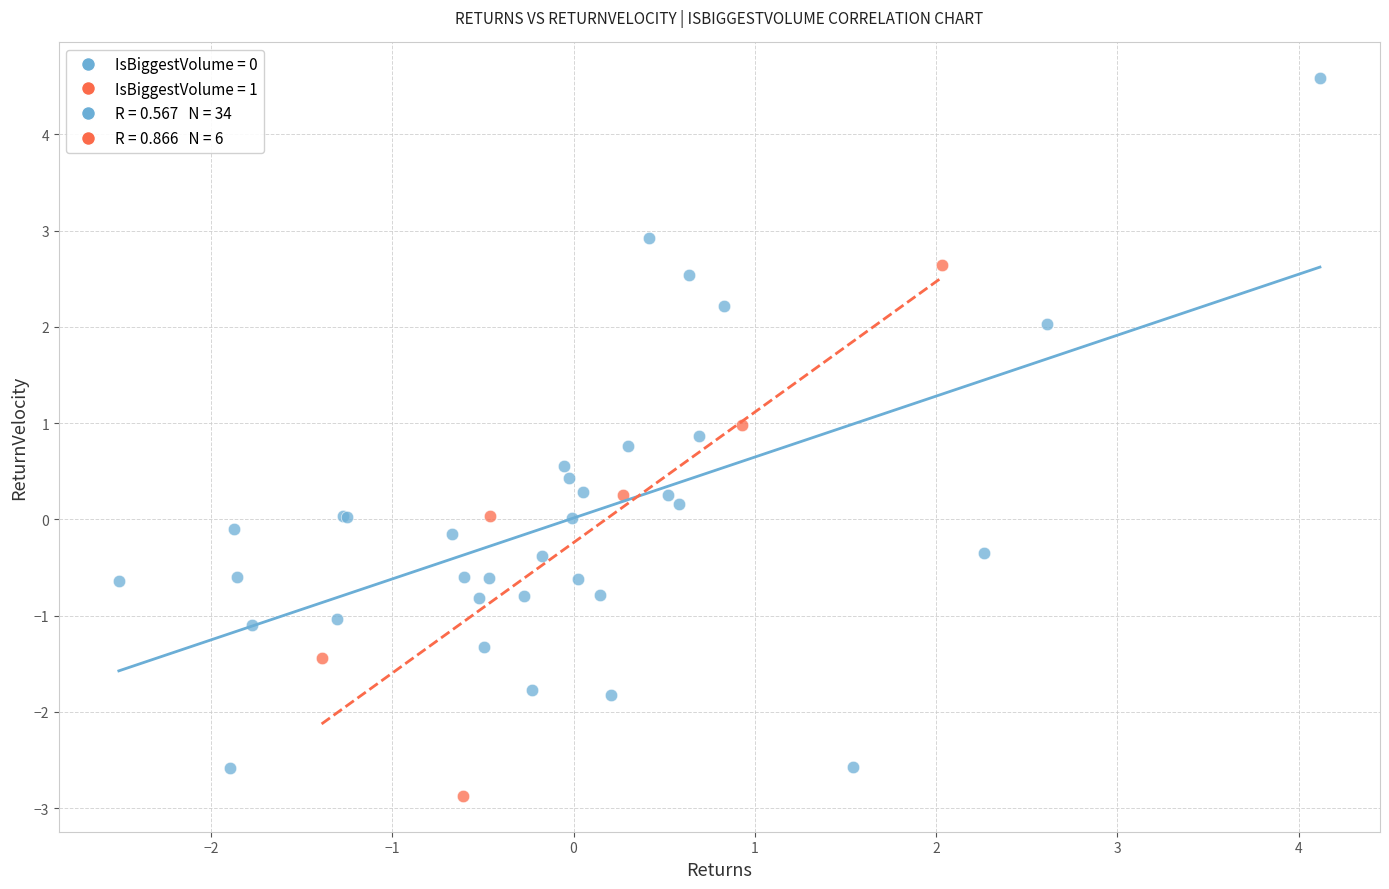

Which series reaches the minimum Y coordinate?

IsBiggestVolume = 1